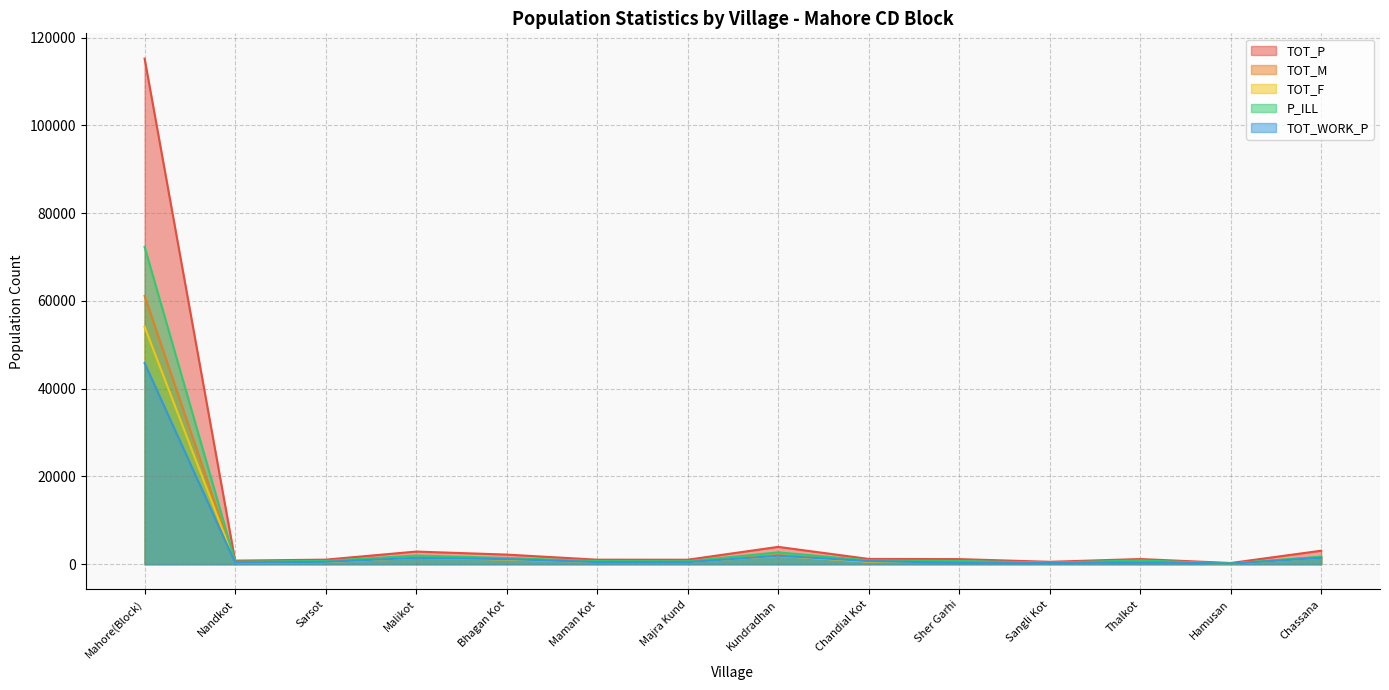

True or false: P_ILL has more than 1 points higher than both neighbors.

True